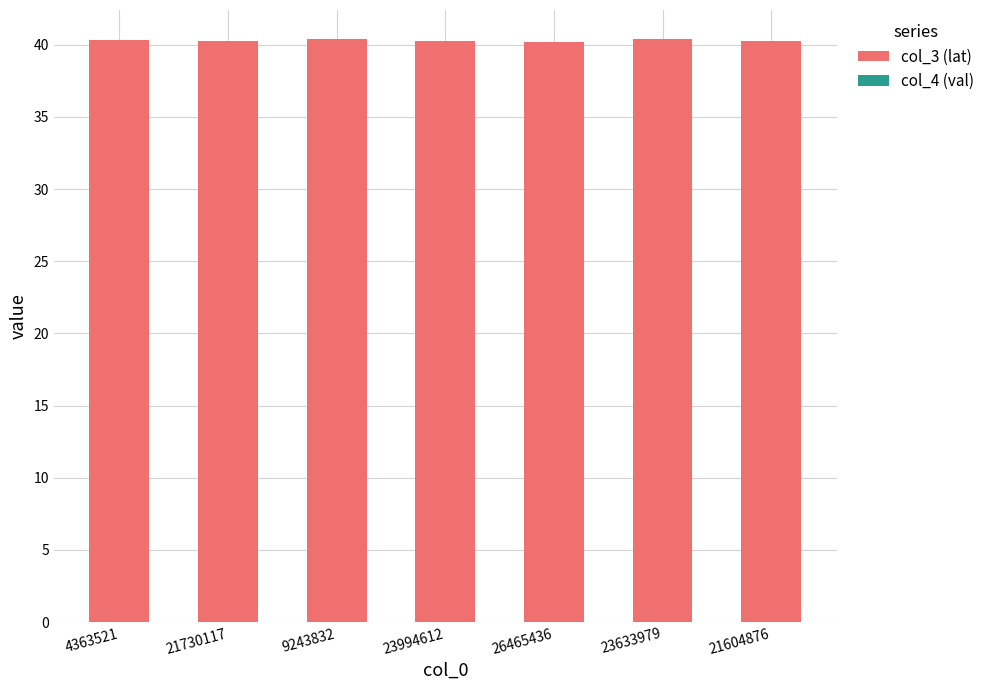

Is the value of col_3 (lat) at 4363521 greater than the value of col_4 (val) at 23994612?

Yes